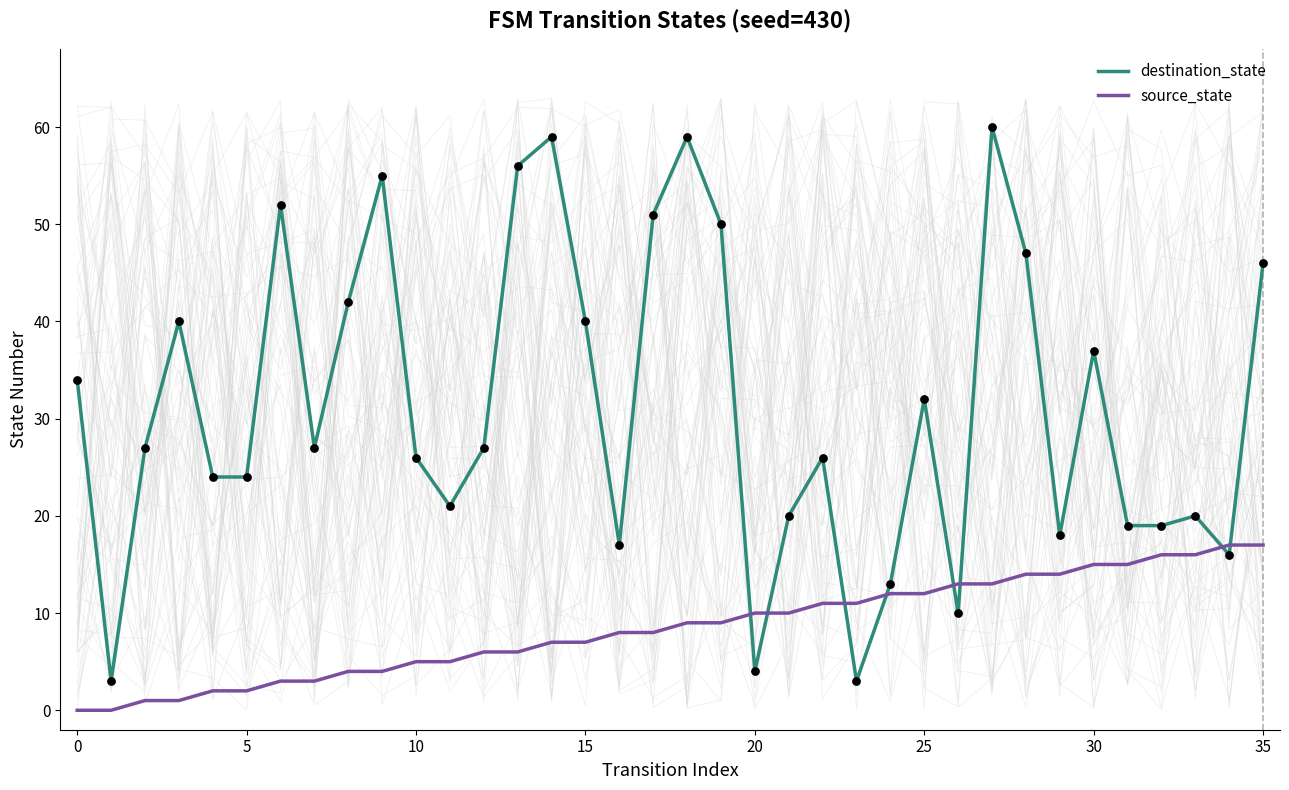

Is the value of source_state at 13 greater than the value of destination_state at 30?

No